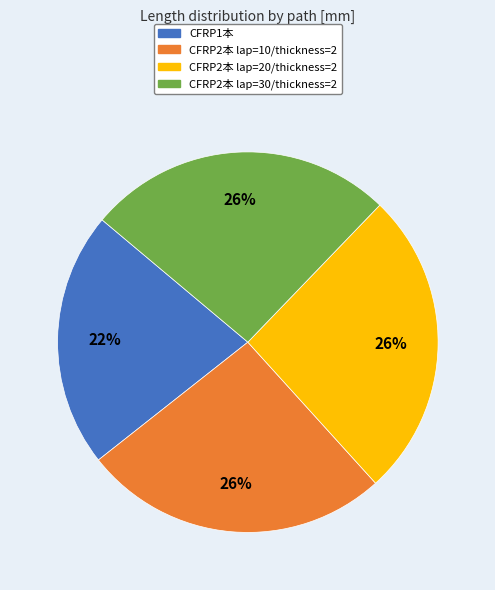

Is there a majority slice in this chart?

No